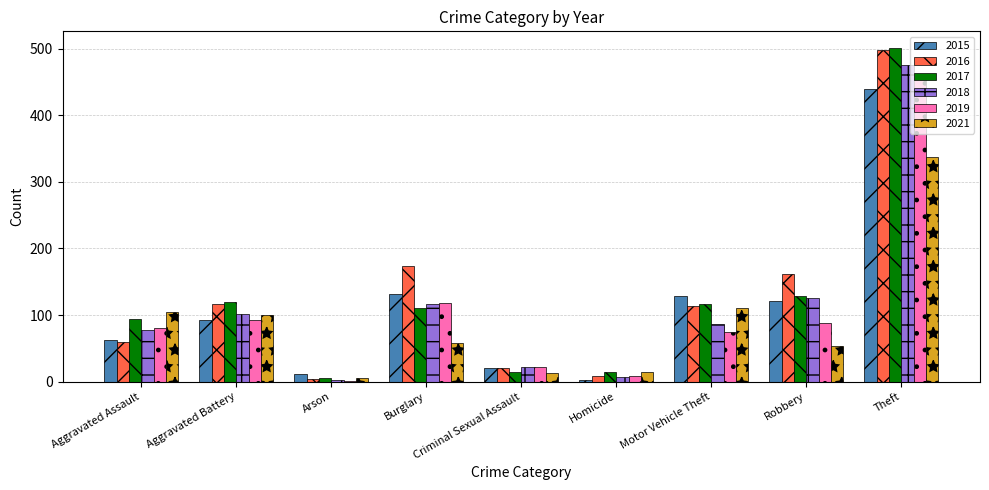

The value of 2016 at Burglary is 267. True or false?

False